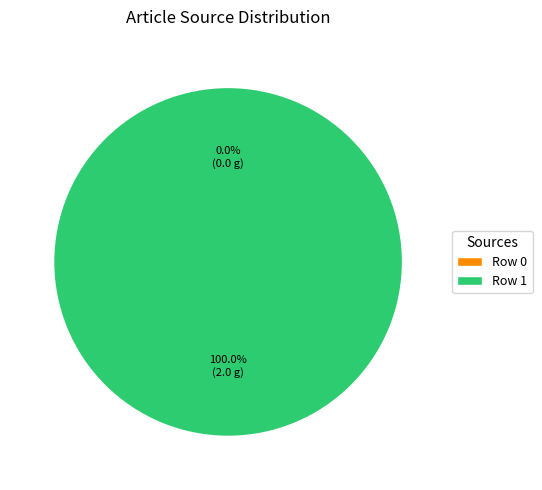

Does any single category account for the majority?

Yes